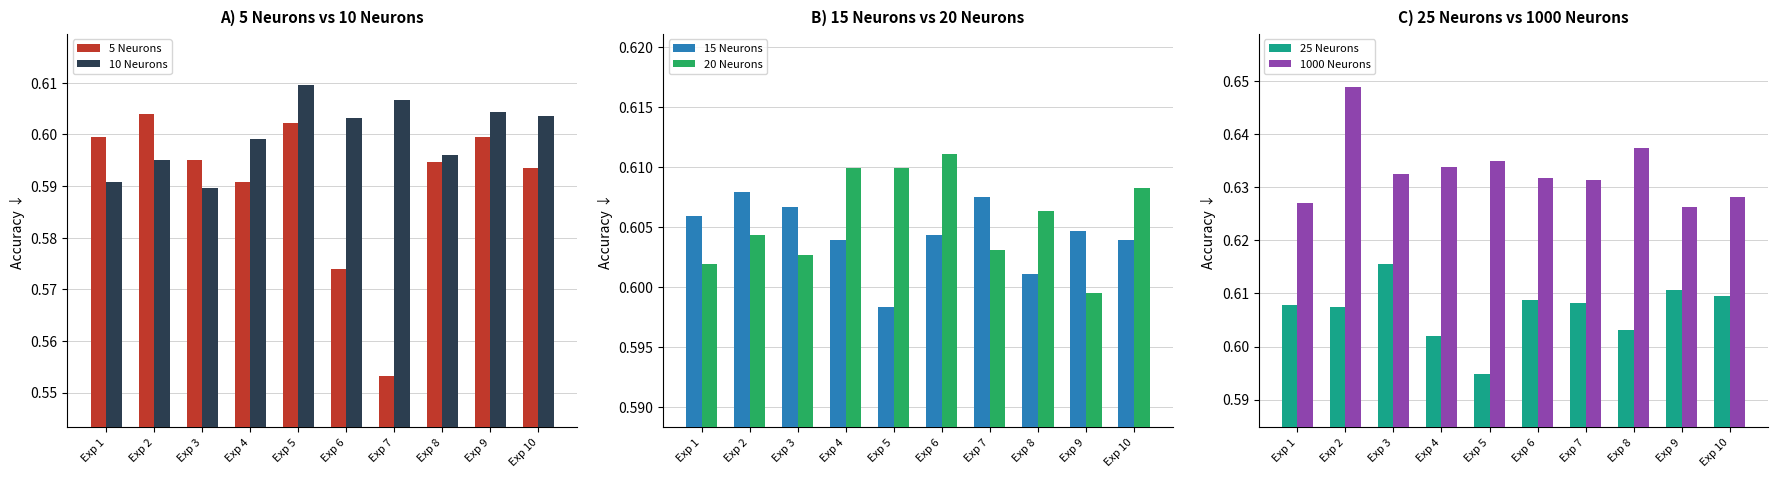

Is it true that 25 Neurons equals 0.6 at Exp 6?

True